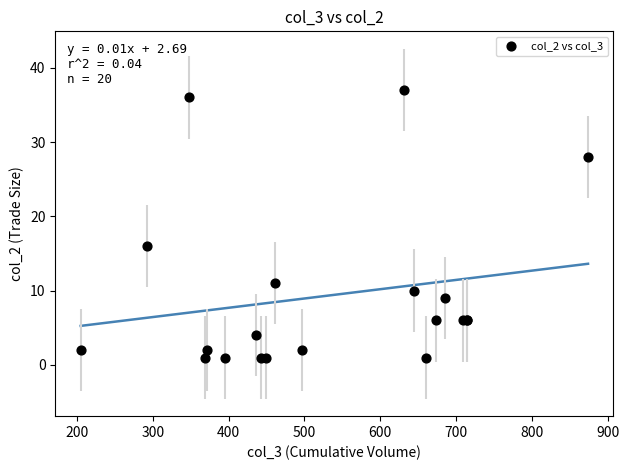

What Y value in the scatter plot is closest to 19?

16